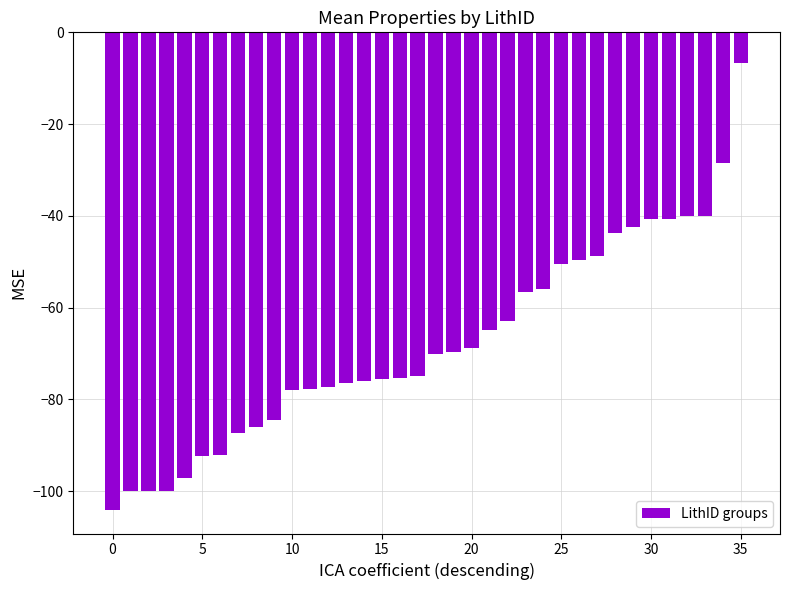

What is the value of the 6th bar from the left?

-92.4